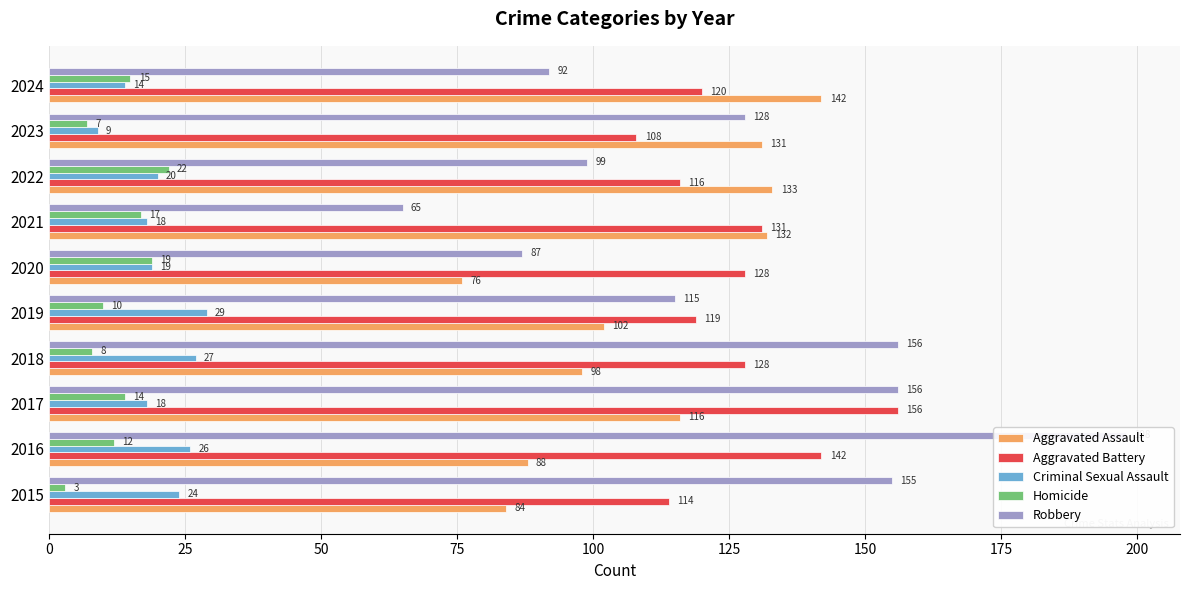

Are the bars horizontal?

Yes